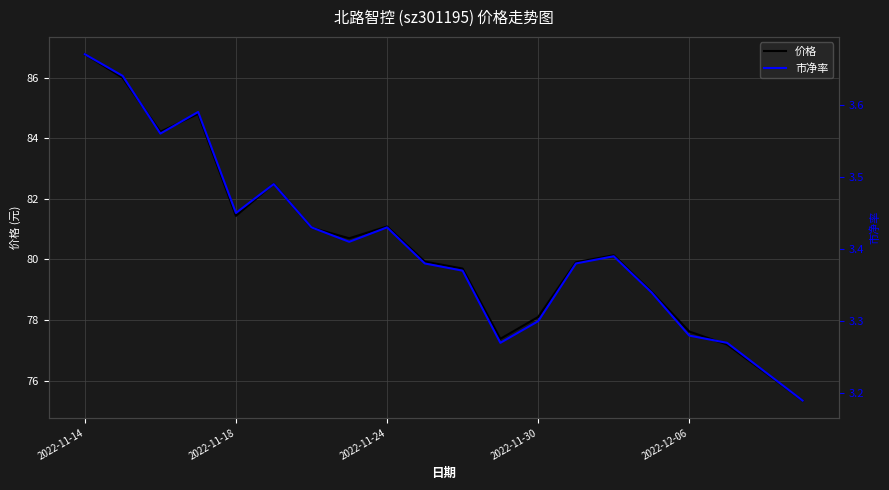

What is the value of the 价格 point at the 2nd from the left?

86.0